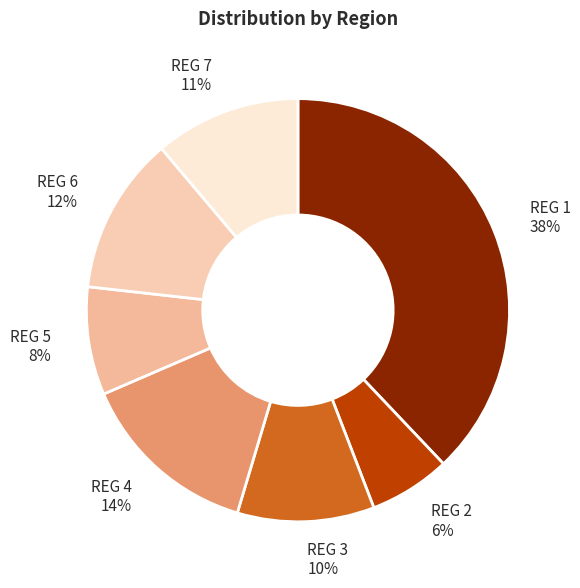

To the nearest percent, what is the difference between the REG 1 and REG 2 slice percentages?

32%